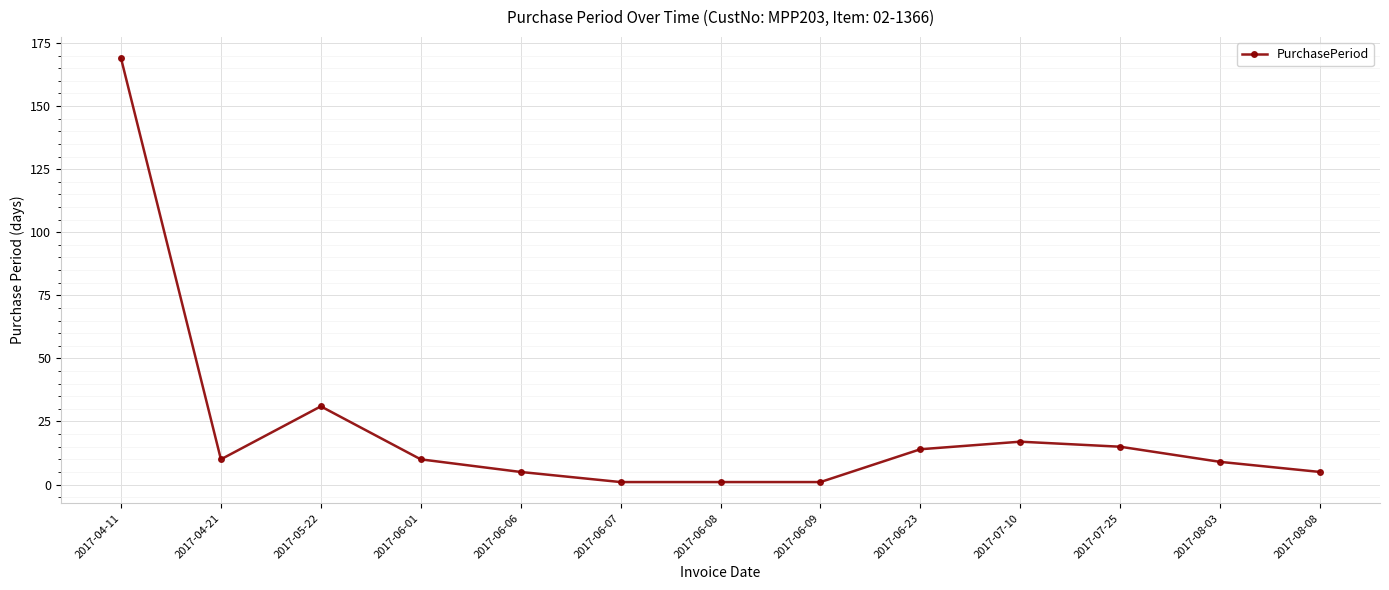

Reading left to right, extract all data points from this chart.

2017-04-11=169	2017-04-21=10	2017-05-22=31	2017-06-01=10	2017-06-06=5	2017-06-07=1	2017-06-08=1	2017-06-09=1	2017-06-23=14	2017-07-10=17	2017-07-25=15	2017-08-03=9	2017-08-08=5